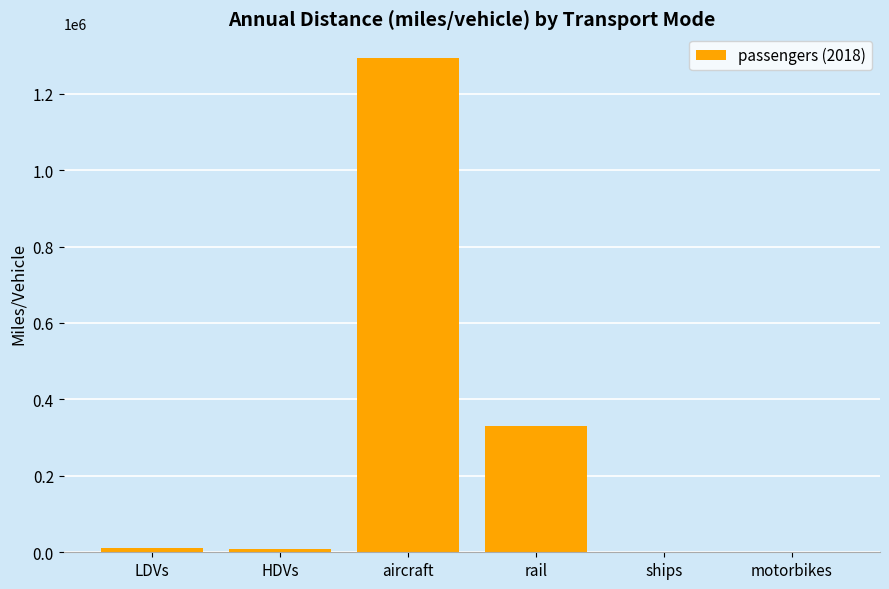

The value at aircraft is 1293163.4. True or false?

True